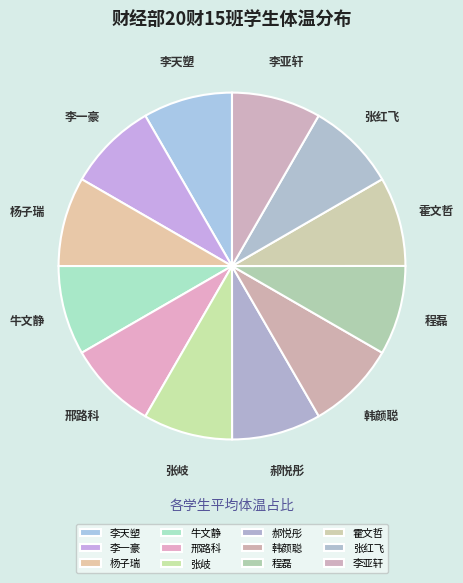

To the nearest percent, what portion does 张红飞 represent?

8%